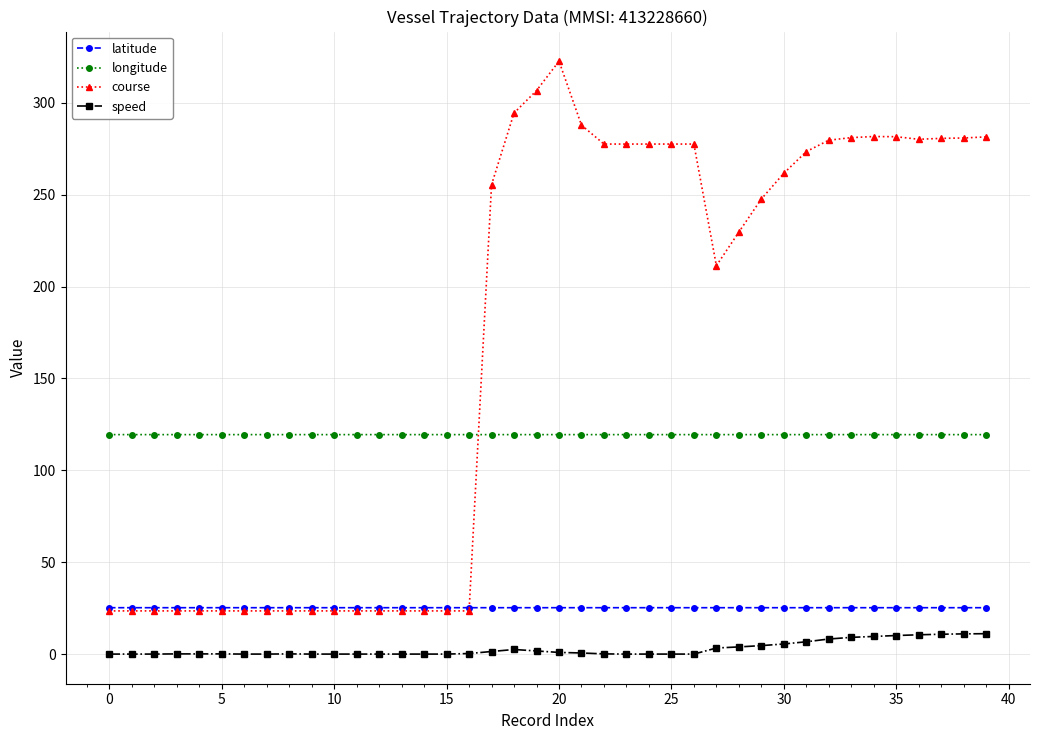

What is the minimum value for course?

23.5